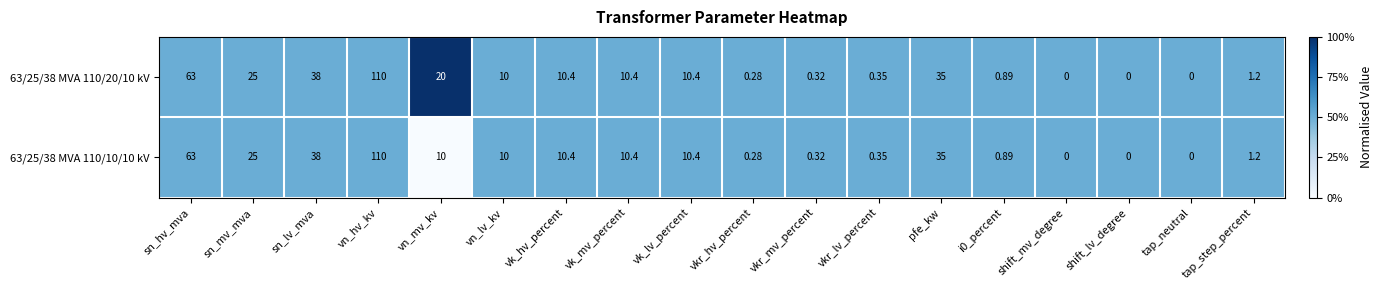

Where does the 63/25/38 MVA 110/10/10 kV series first go above 10?

sn_hv_mva